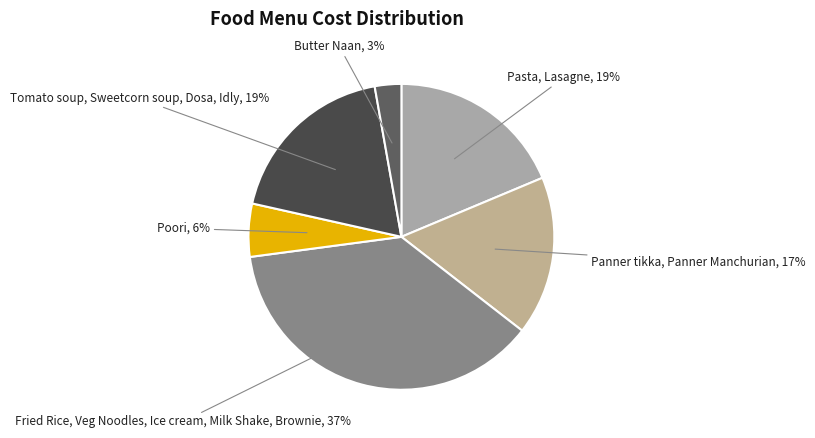

Is there any slice that represents more than half of the pie?

No